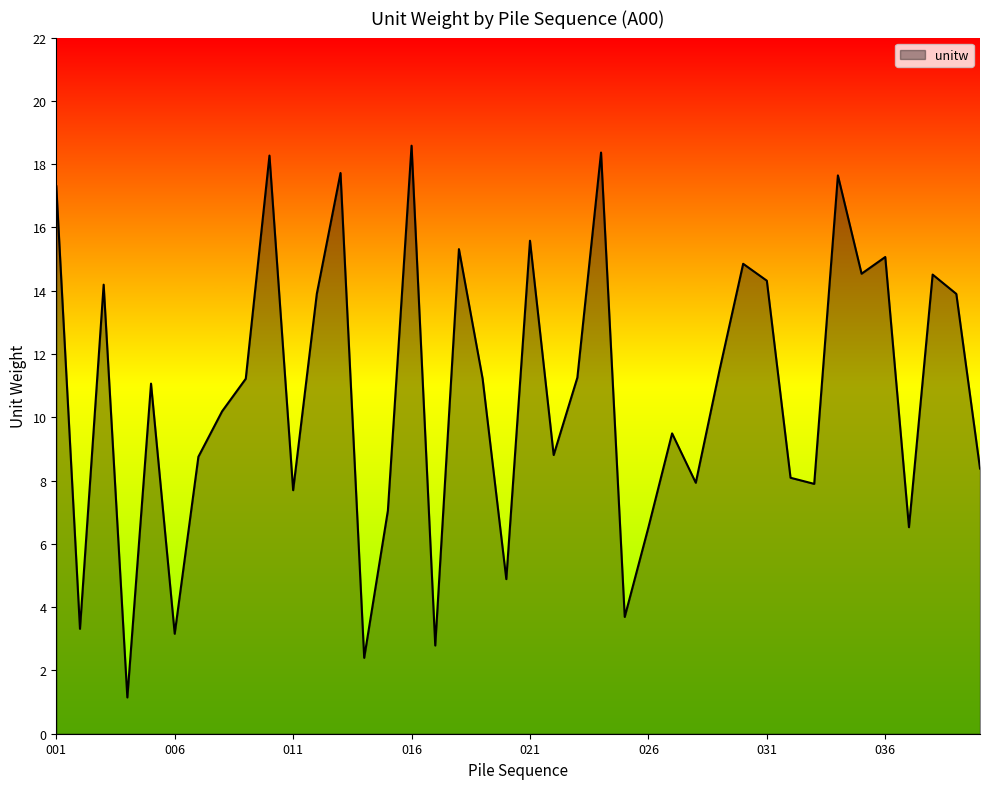

What is the smallest value displayed?

1.1